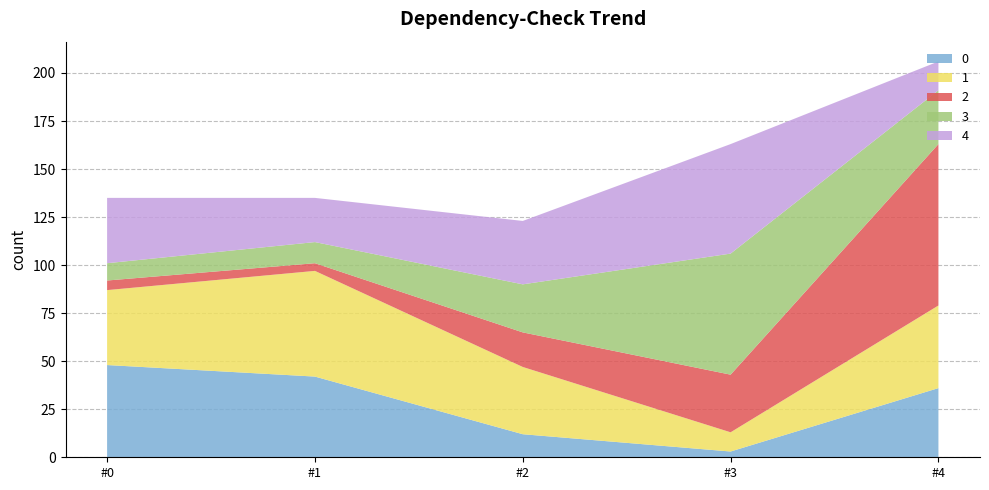

Reading right to left, list all the values displayed in this chart.

0: 4=36	3=3	2=12	1=42	0=48
1: 4=43	3=10	2=35	1=55	0=39
2: 4=84	3=30	2=18	1=4	0=5
3: 4=28	3=63	2=25	1=11	0=9
4: 4=15	3=57	2=33	1=23	0=34